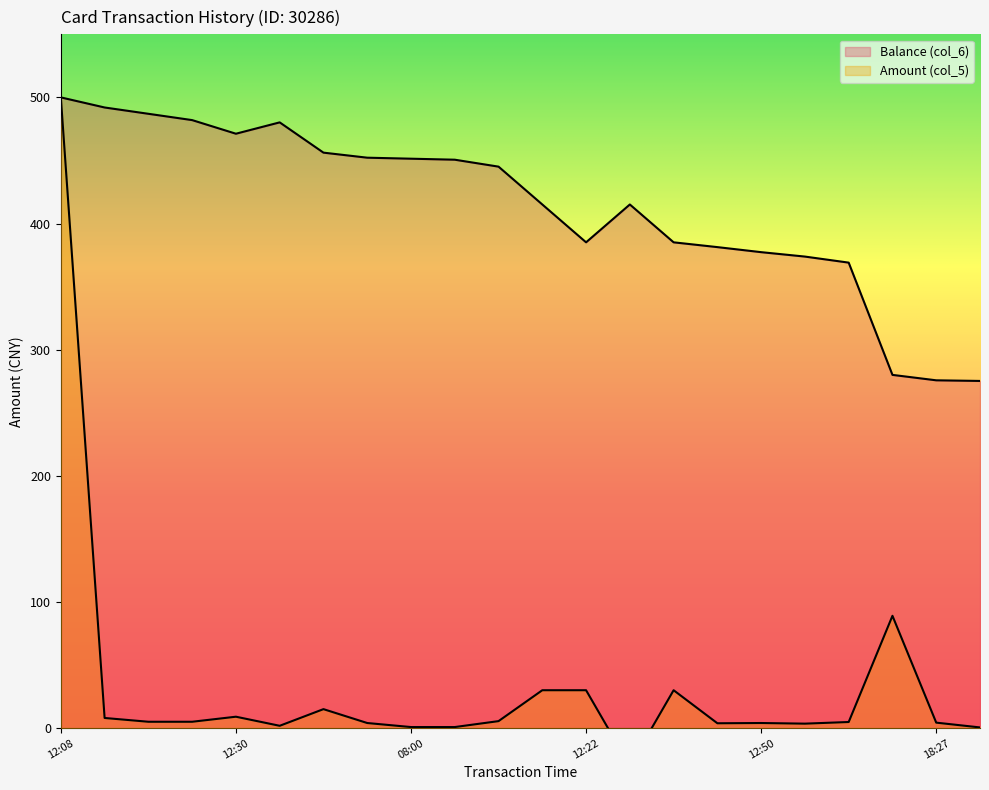

What is the label of the 20th point from the right?

2014/08/29 12:28:47